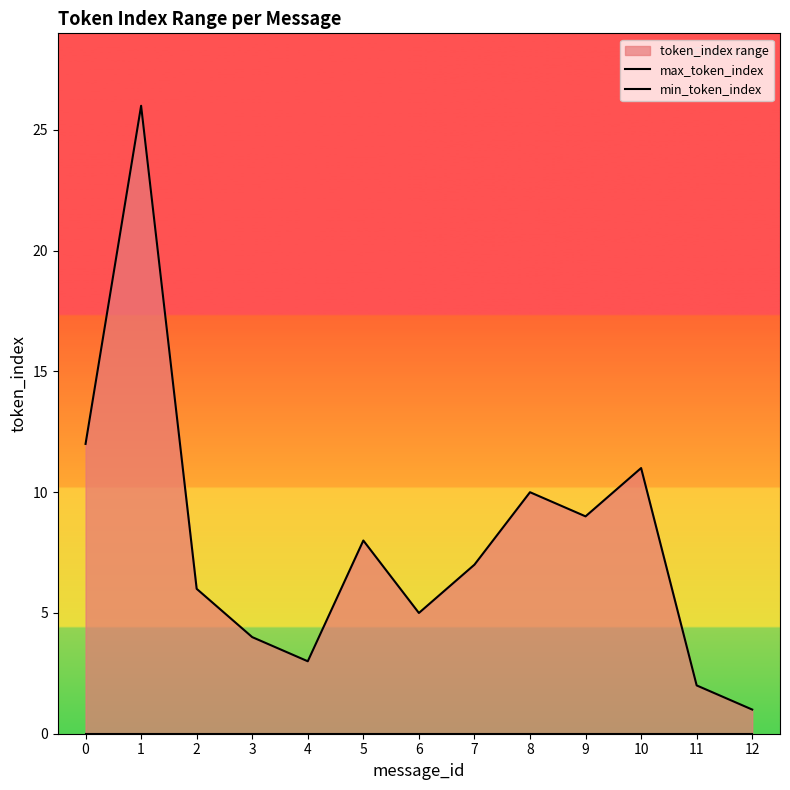

True or false: min_token_index has more than 2 points higher than both neighbors.

False